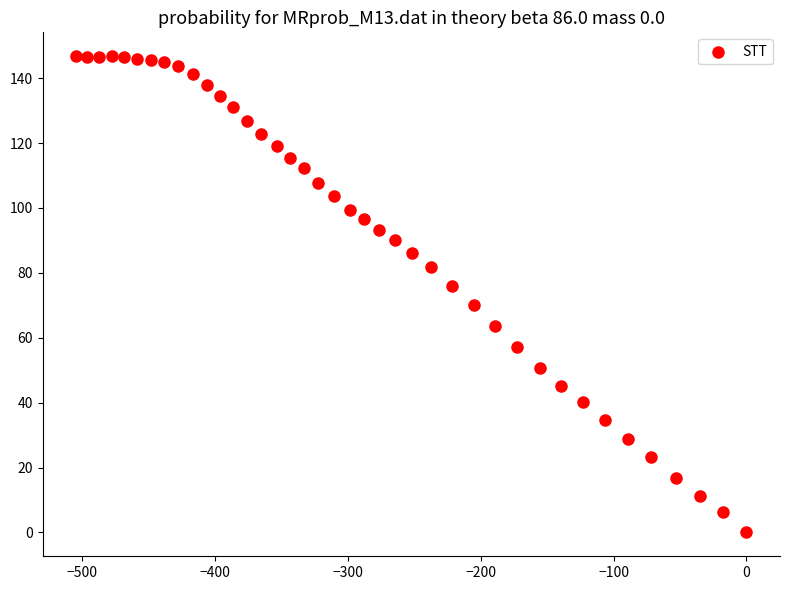

What is the range of Y values (max minus min)?

146.8